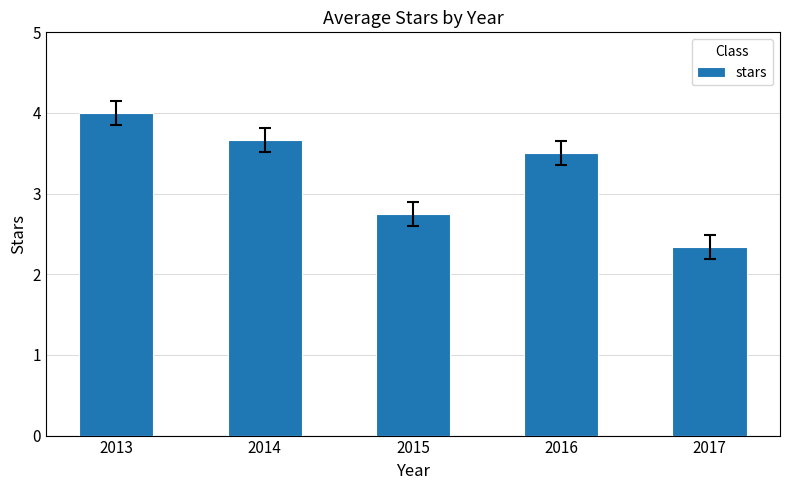

What is the smallest value displayed?

2.3